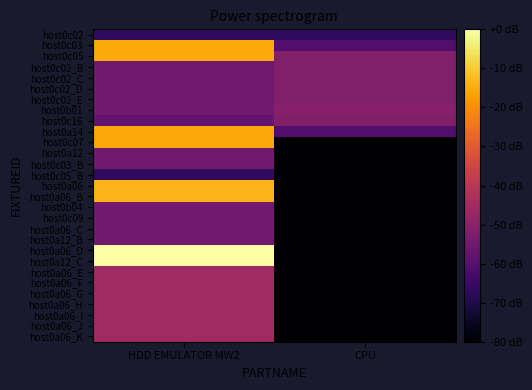

Rank the series by their maximum value, from lowest to highest.

host0c02, host0c05_B, host0a12, host0c03_B, host0b04, host0c09, host0a06_C, host0a12_B, host0c02_B, host0c02_C, host0c02_D, host0c02_E, host0c16, host0b01, host0a06_E, host0a06_F, host0a06_G, host0a06_H, host0a06_I, host0a06_J, host0a06_K, host0a14, host0c07, host0c03, host0c05, host0a06, host0a06_B, host0a06_D, host0a12_C